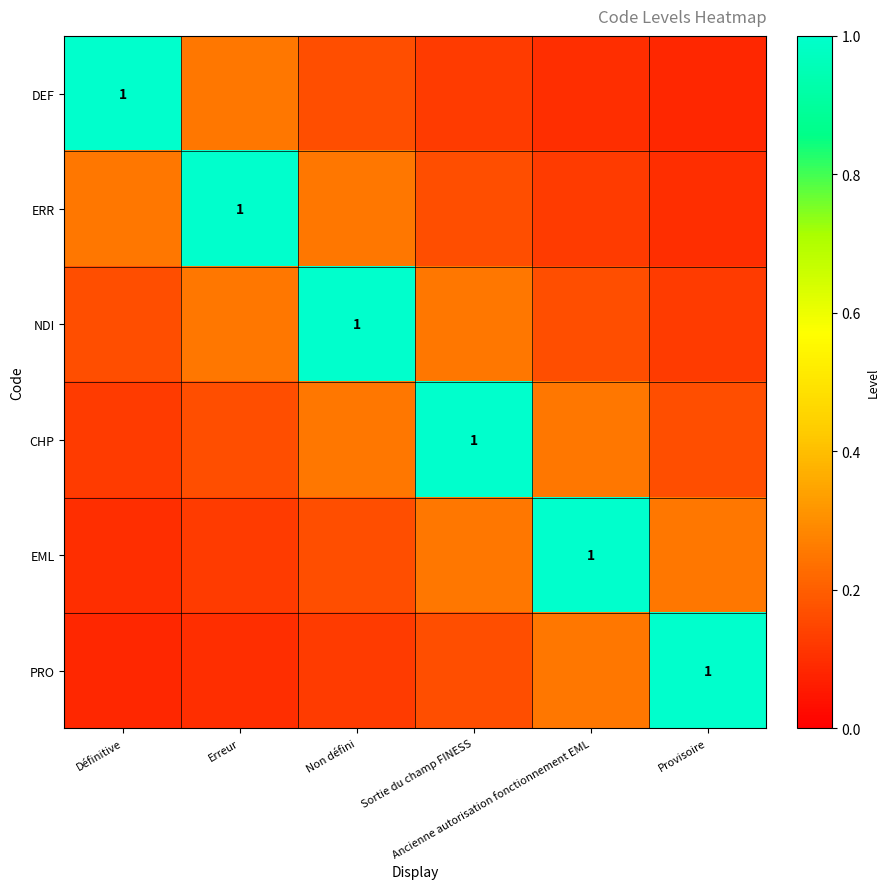

Is it true that DEF equals 1.4 at Définitive?

False